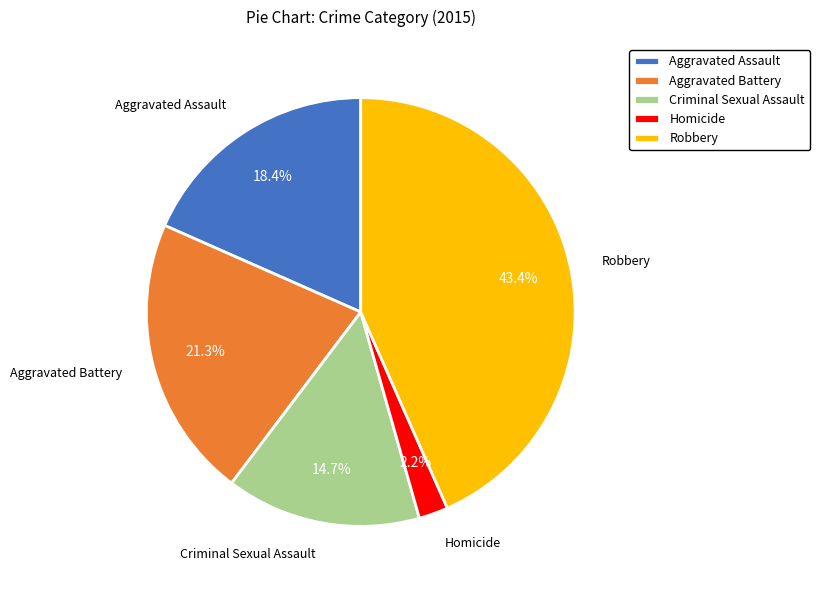

Rank the categories by value from highest to lowest.

Robbery, Aggravated Battery, Aggravated Assault, Criminal Sexual Assault, Homicide